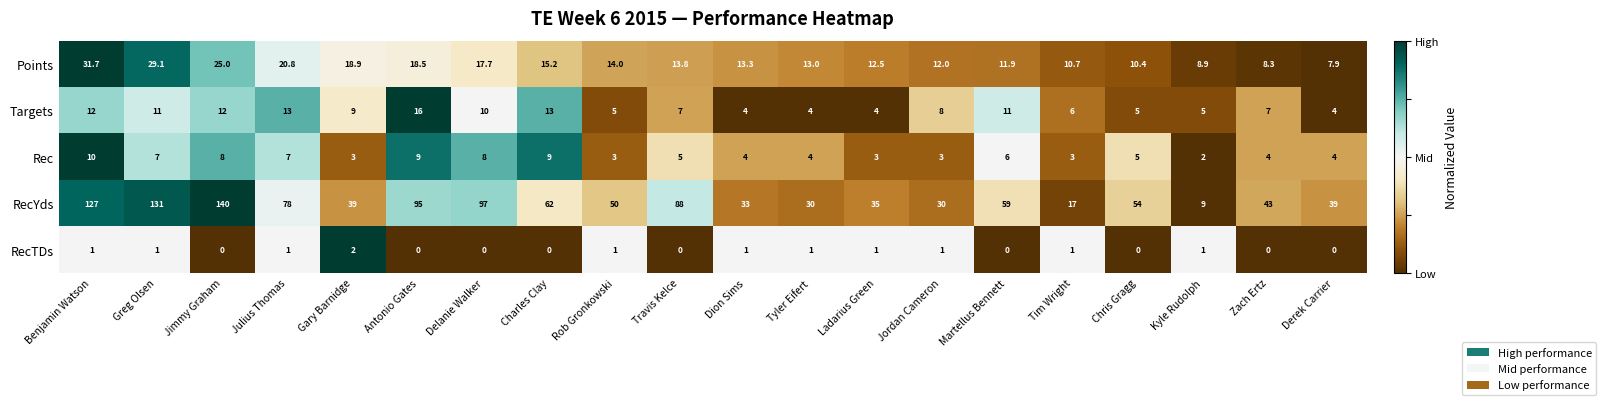

What is the spread (max minus min) of values at Dion Sims?

32.0